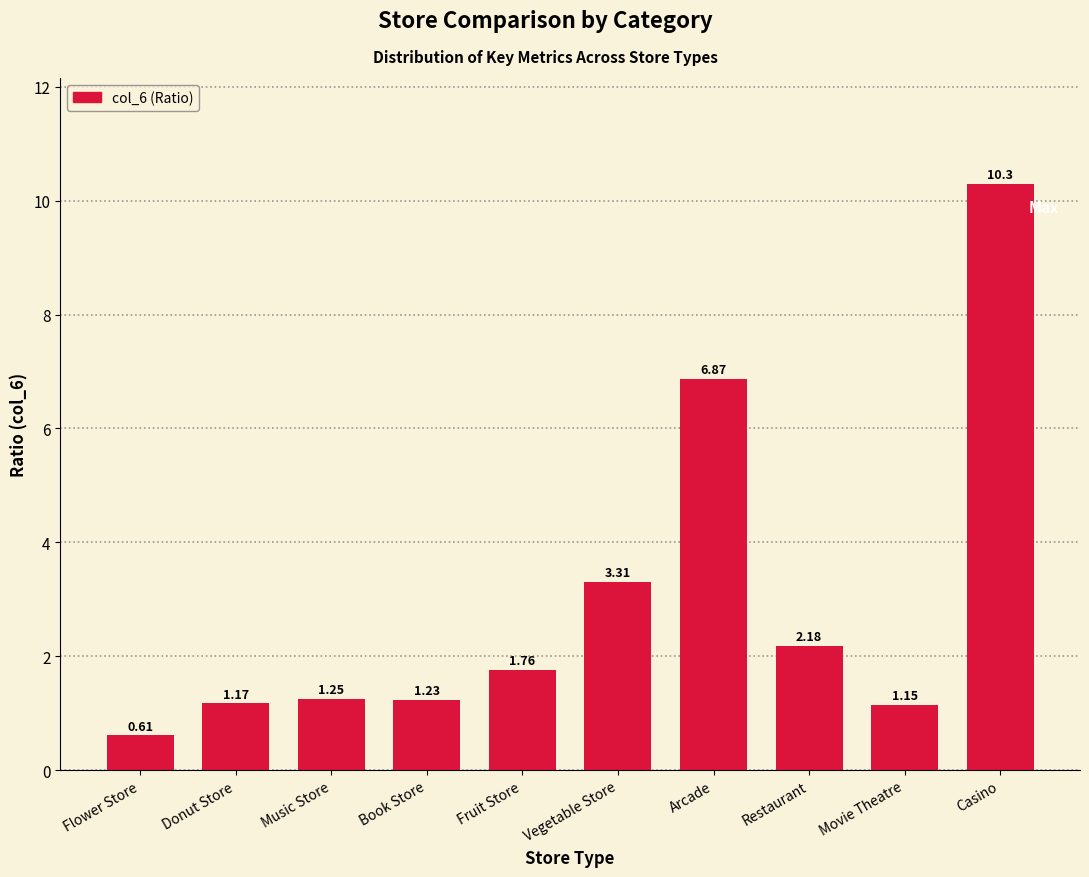

Which label corresponds to the smallest value in the chart?

Flower Store